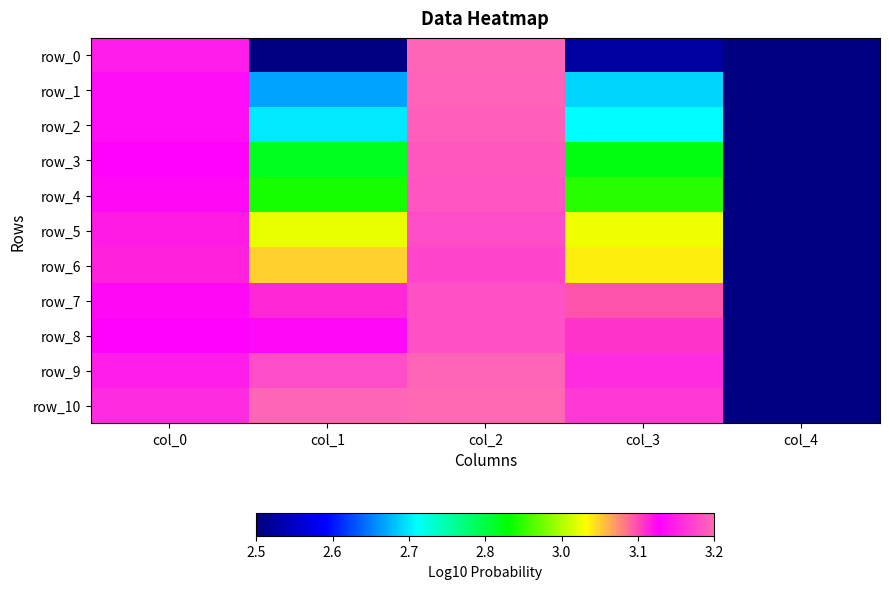

The row_3 series shows 2.9 at col_3. True or false?

True